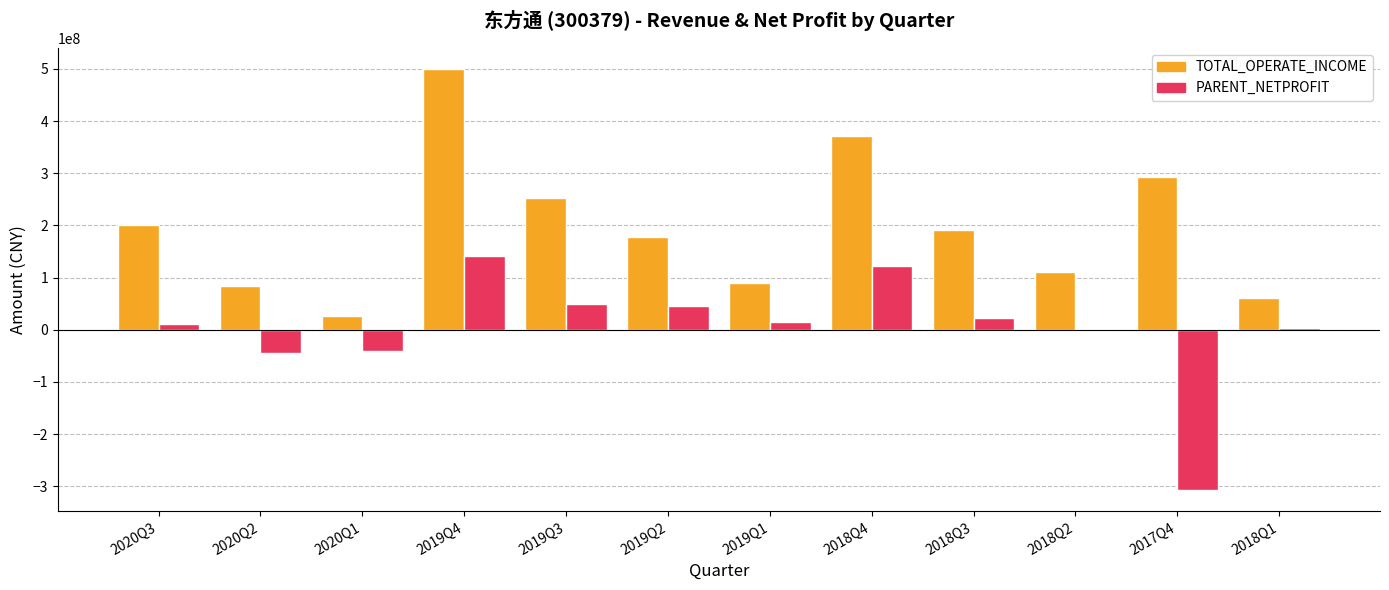

Which series has the widest spread of values?

TOTAL_OPERATE_INCOME